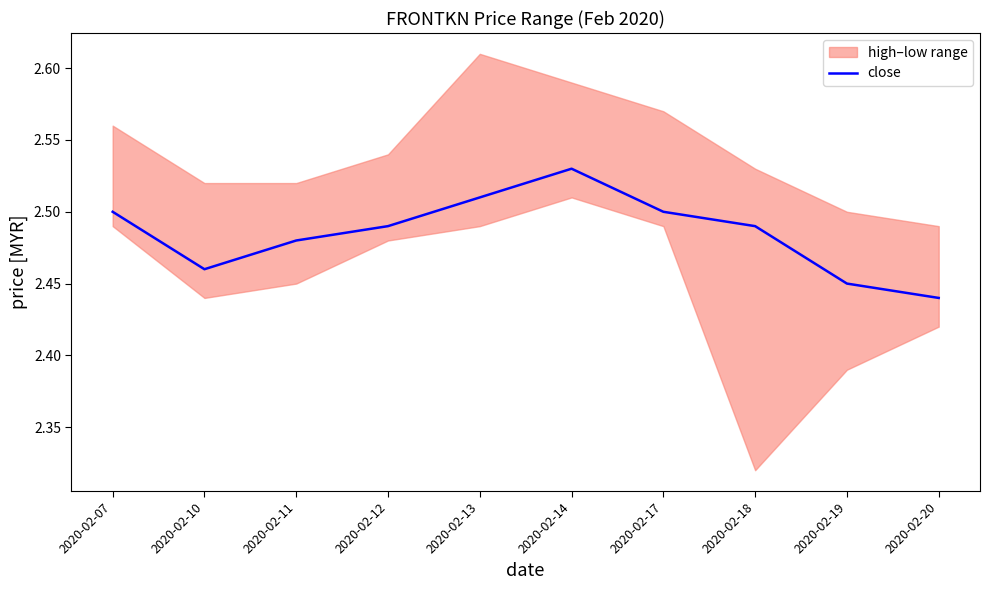

Which has a higher value, 2020-02-17 or 2020-02-12?

2020-02-17